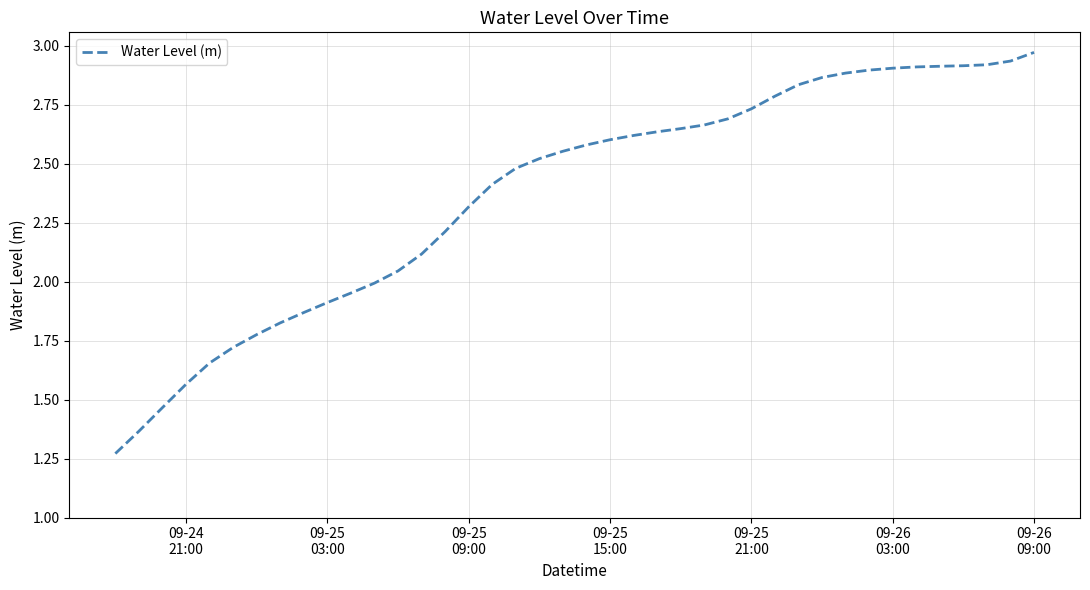

Reading left to right, extract all data points from this chart.

1.3	1.4	1.5	1.6	1.7	1.7	1.8	1.8	1.9	1.9	2.0	2.0	2.0	2.1	2.2	2.3	2.4	2.5	2.5	2.6	2.6	2.6	2.6	2.6	2.6	2.7	2.7	2.7	2.8	2.8	2.9	2.9	2.9	2.9	2.9	2.9	2.9	2.9	2.9	3.0